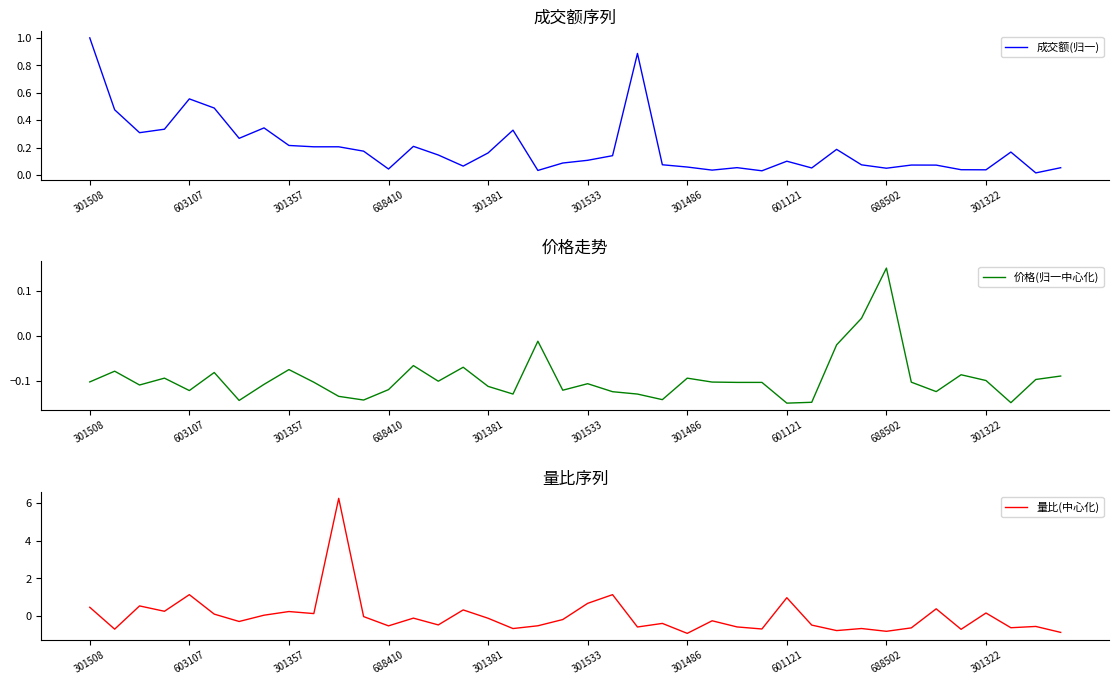

What value does the 成交额(归一) series have at 37?

0.2